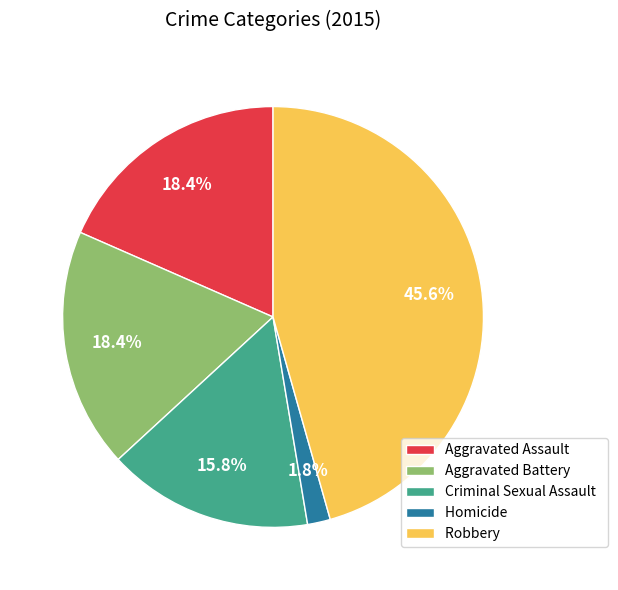

Is there any slice that represents more than half of the pie?

No